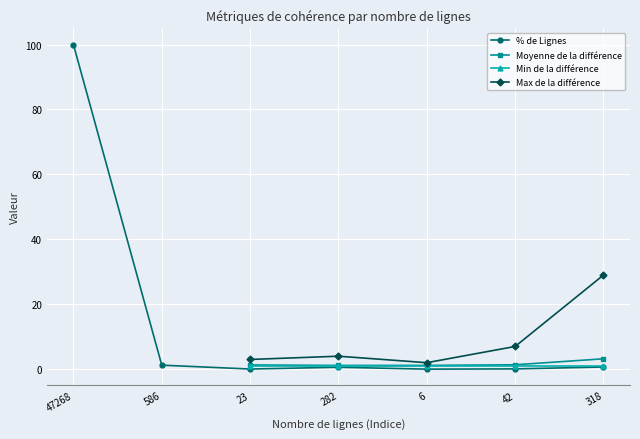

The % de Lignes series shows 1.2 at 586. True or false?

True